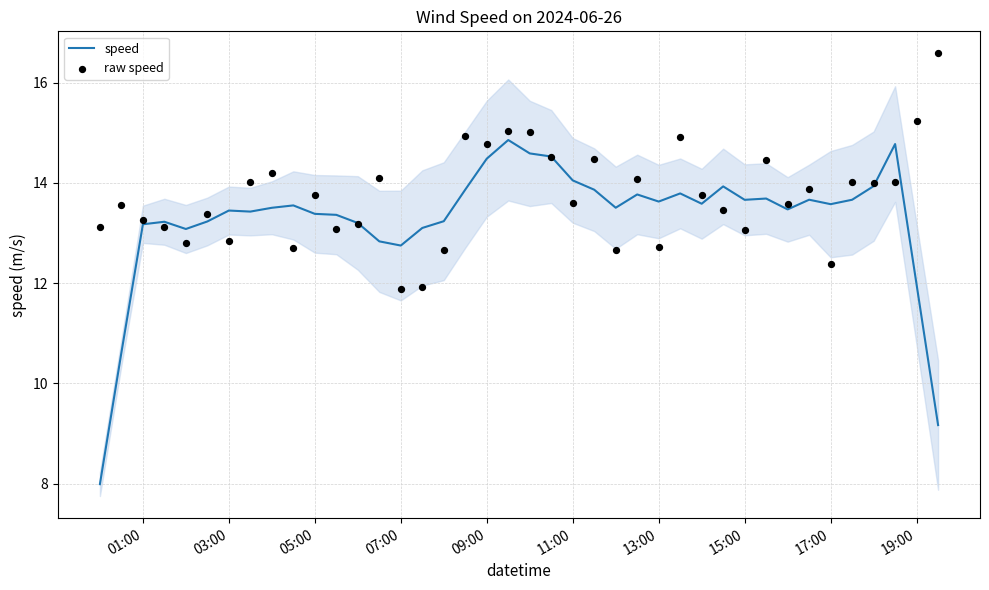

Which series has the largest Y range (max minus min)?

speed